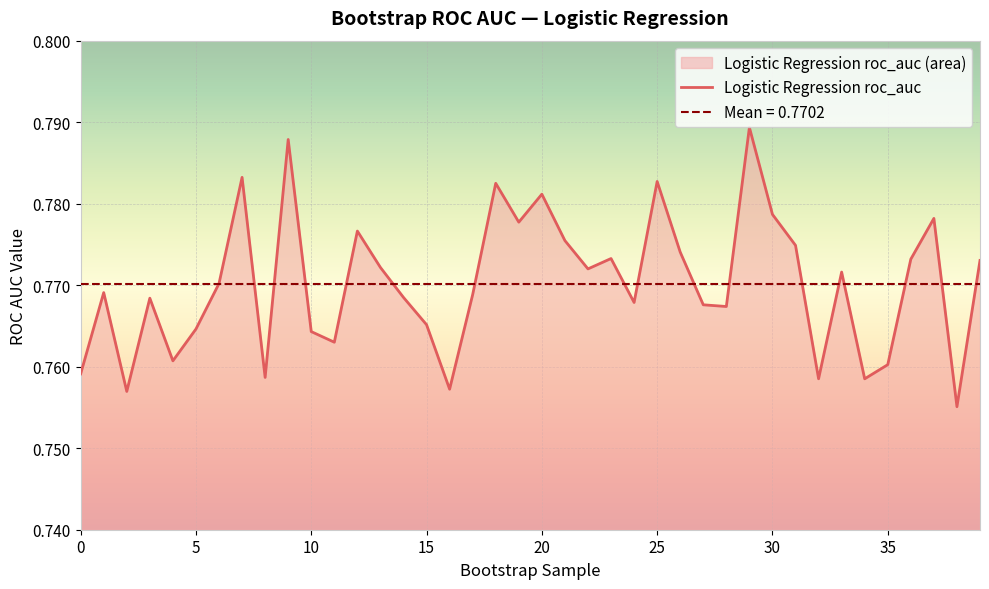

Is it true that the value at 33 is 0.4?

False